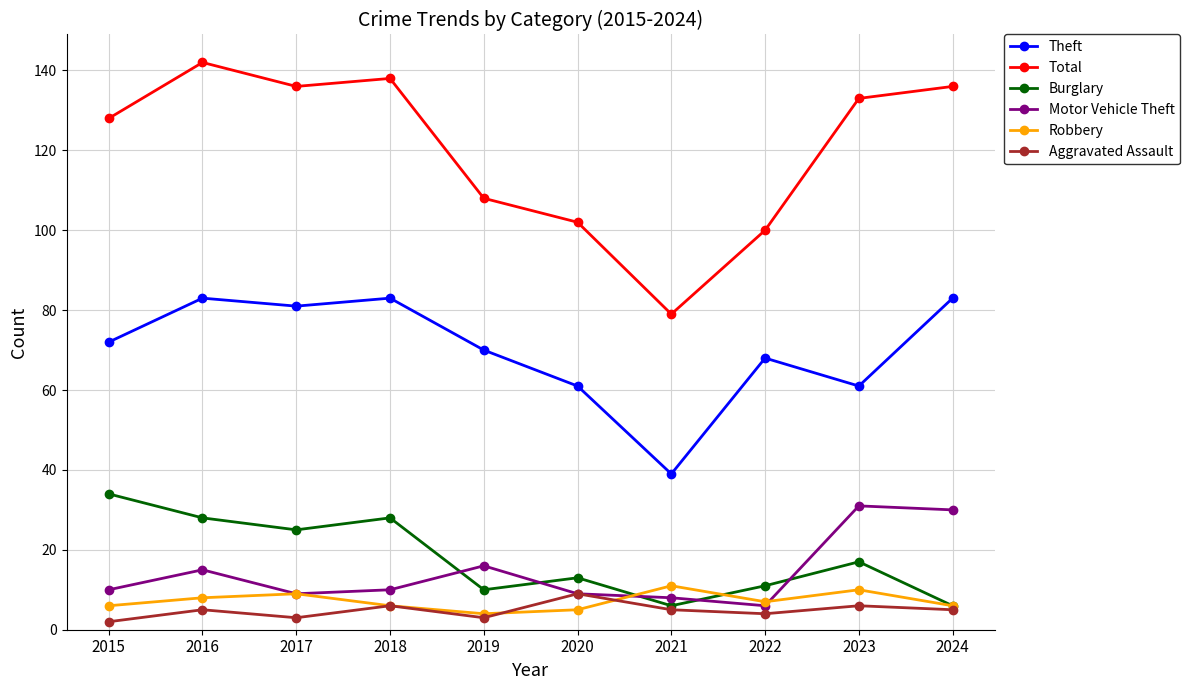

What is the value of the Burglary point at the 8th from the left?

11